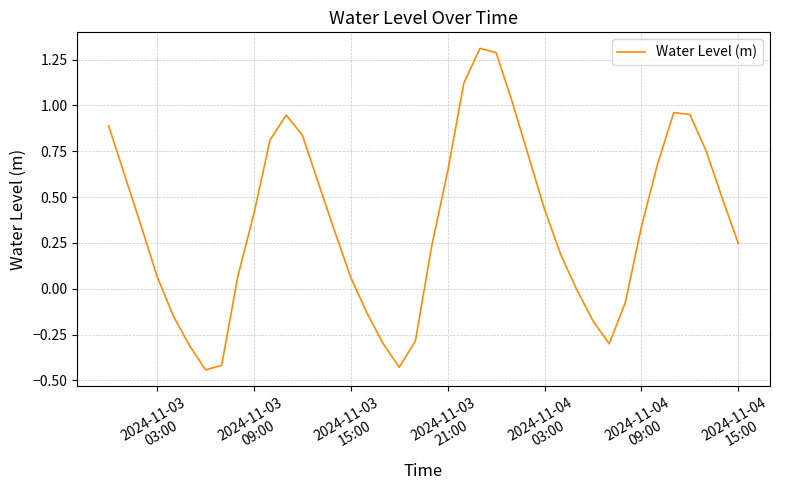

What is the maximum value shown in the chart?

1.3